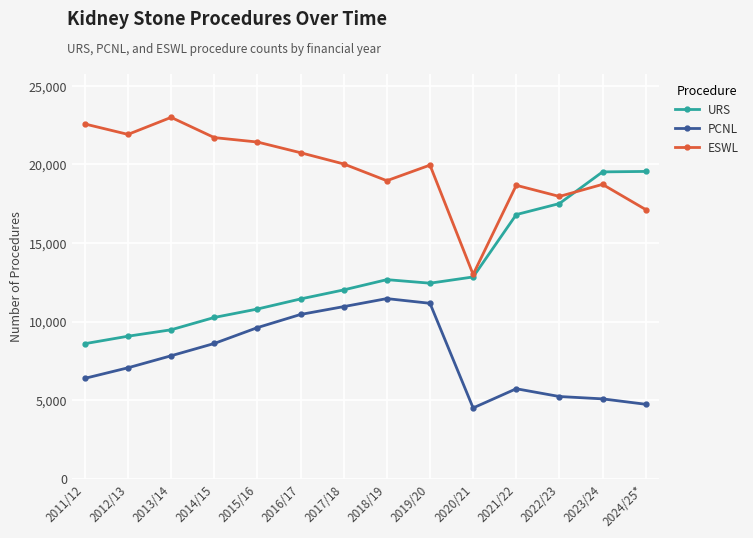

At how many categories does at least one series exceed 8636?

14